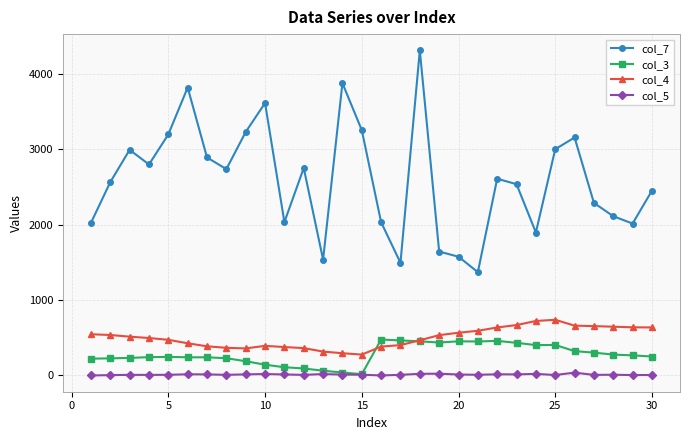

True or false: col_7 and col_3 intersect in this chart.

False